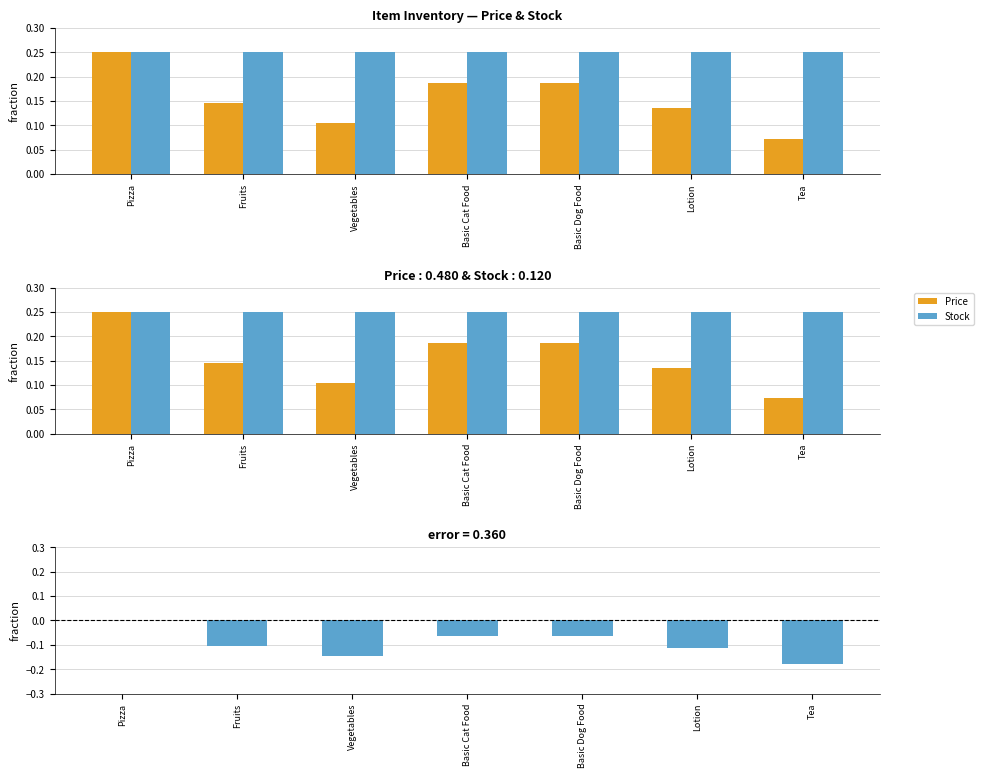

Which label corresponds to the largest value in the chart?

Pizza